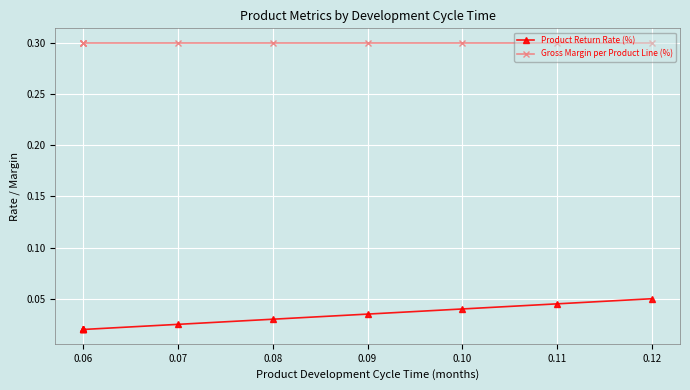

Is the value of Gross Margin per Product Line (%) at 0.09 greater than the value of Product Return Rate (%) at 0.11?

Yes